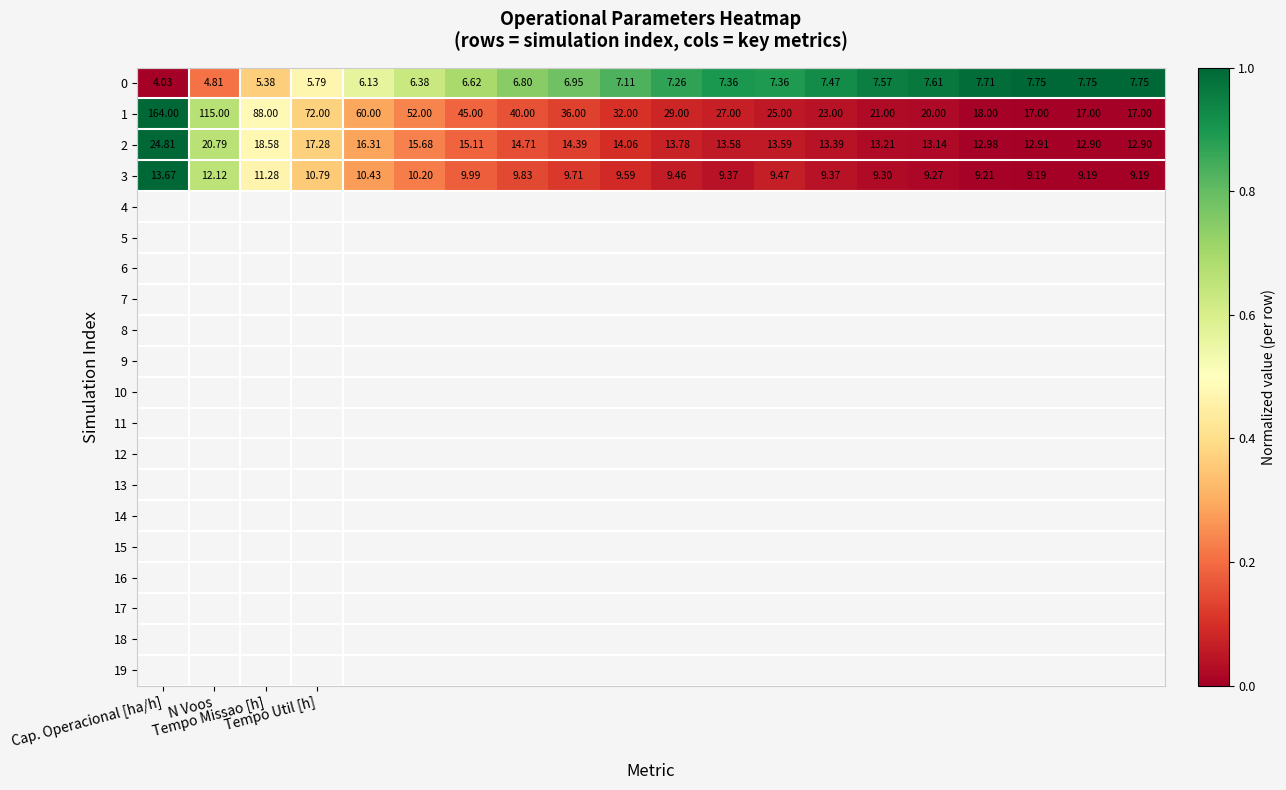

How many values in the 0 series exceed 7?

11